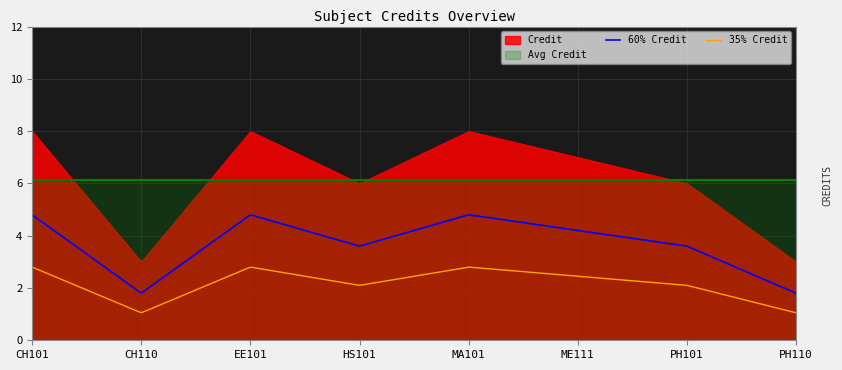

True or false: the data shows 6 at HS101.

True